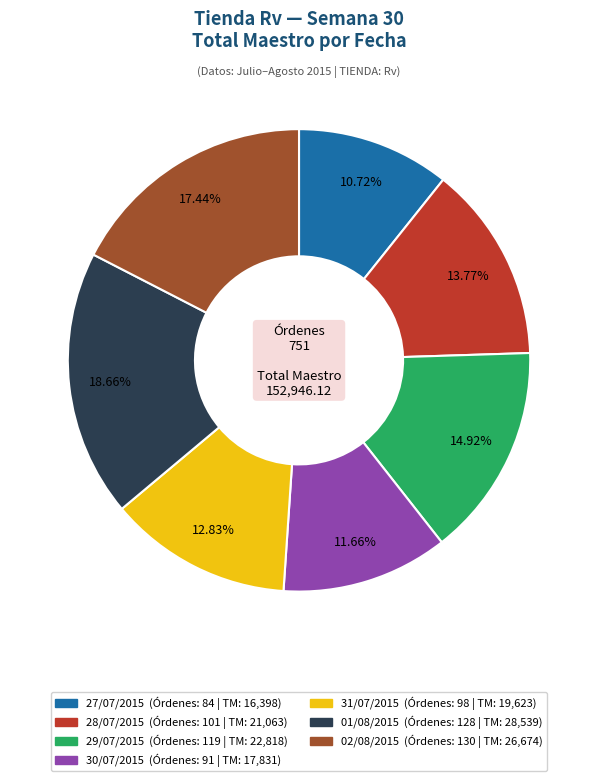

To the nearest percent, what is the difference between the largest and smallest slice percentages?

8%